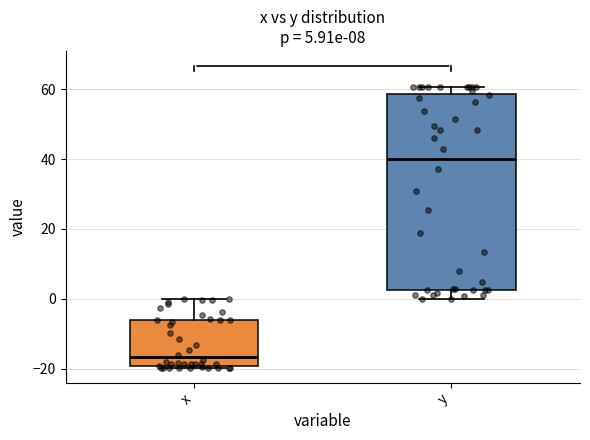

Which box has the highest median line?

y